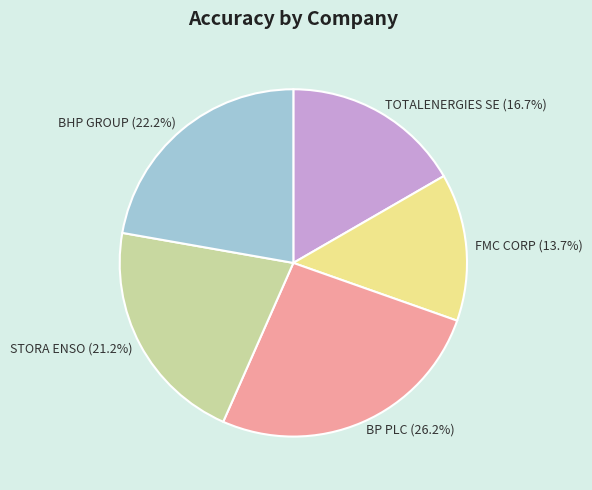

Between FMC CORP and BHP GROUP, which is larger?

BHP GROUP